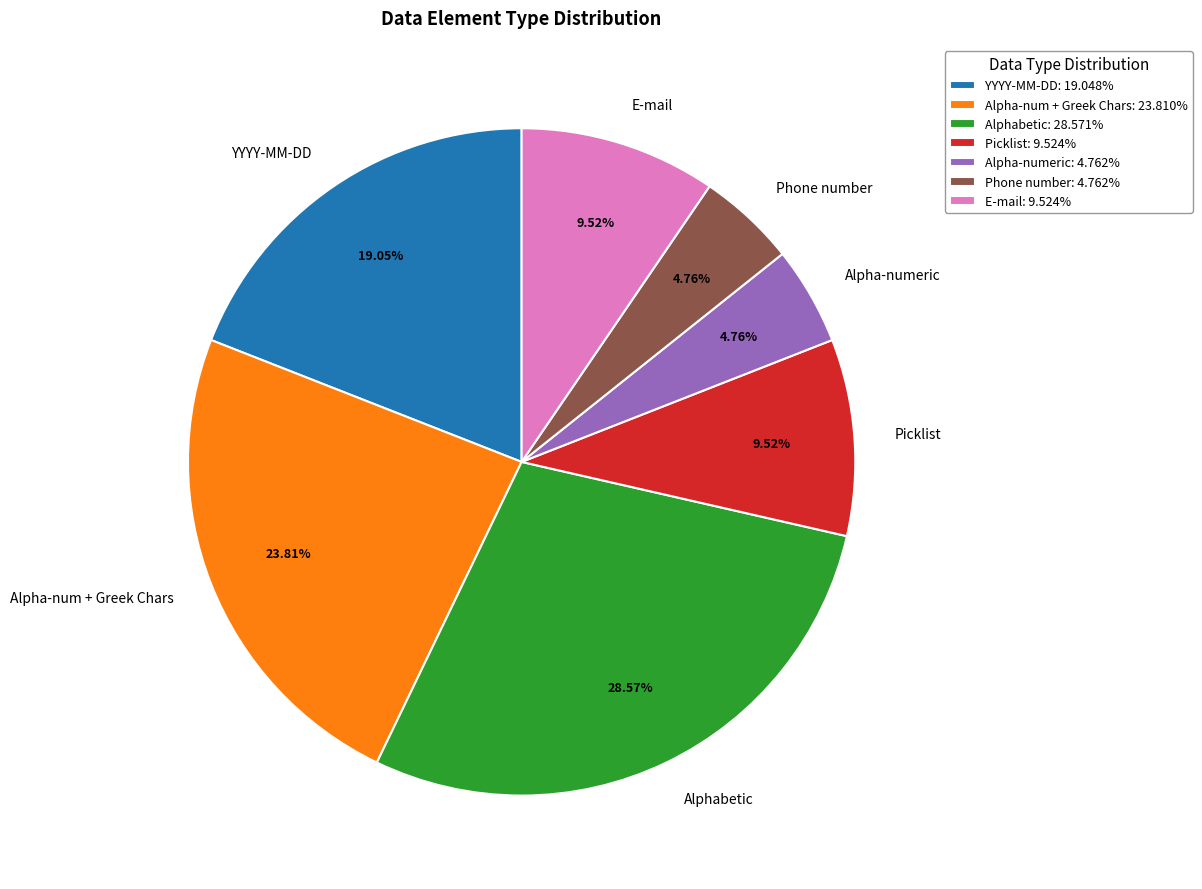

Between E-mail and Alphabetic, which is larger?

Alphabetic